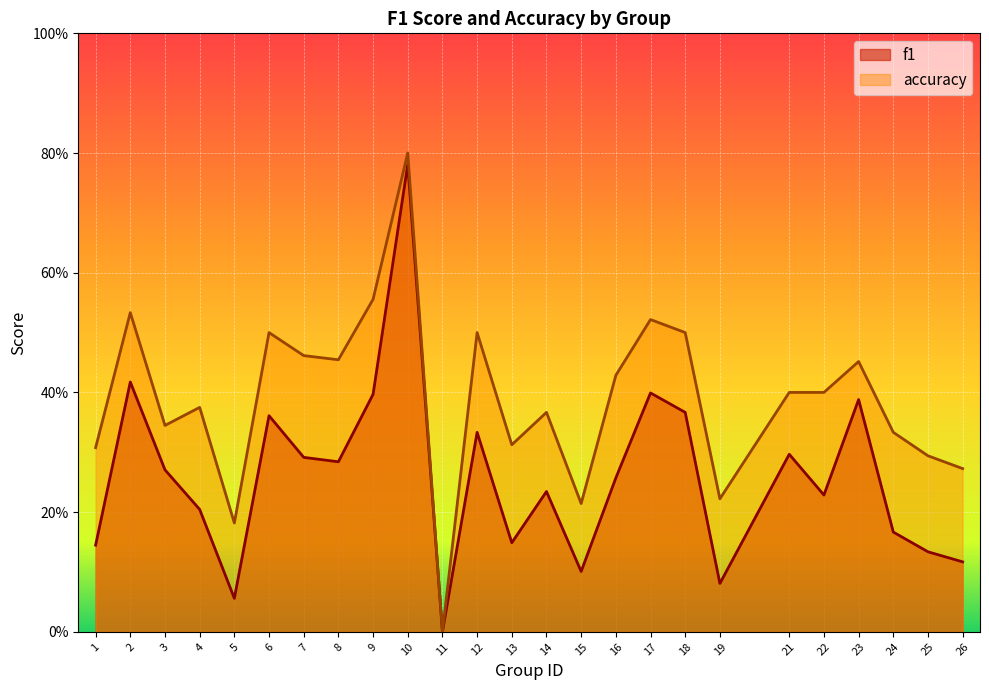

What is the difference between the second highest and minimum values in the f1 series?

0.4